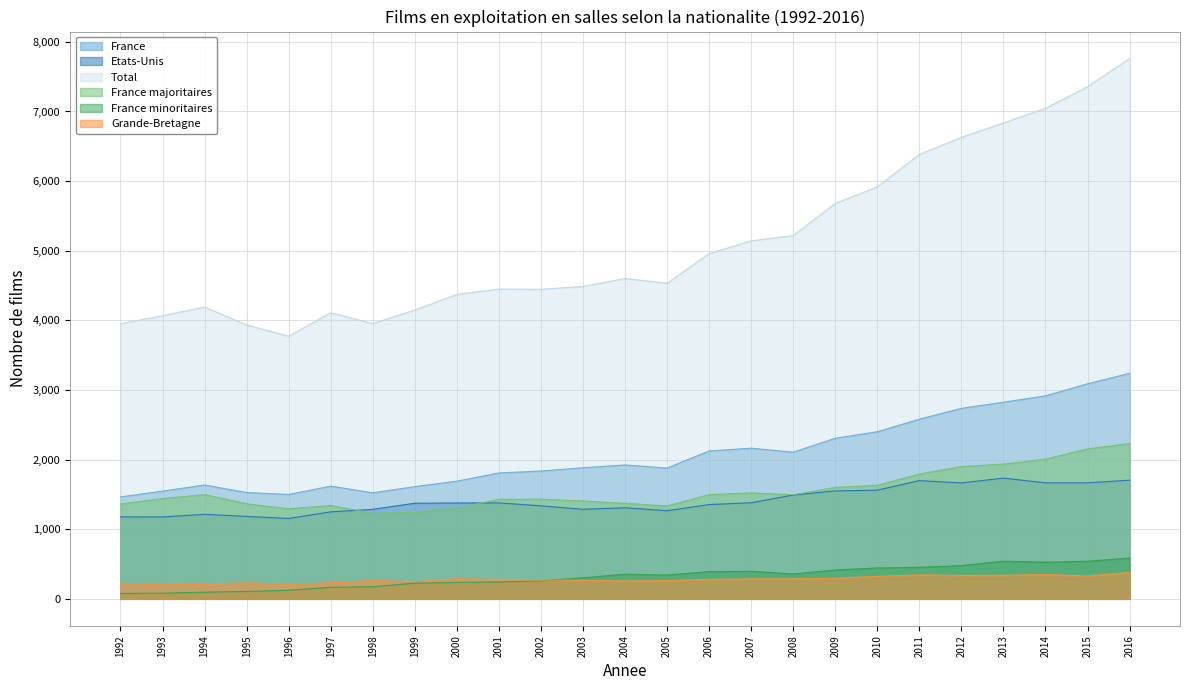

What is the smallest value displayed?

78